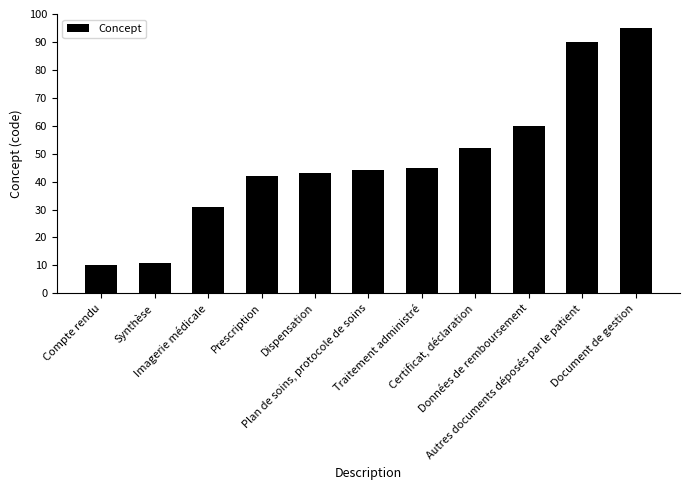

How many bars are there in total?

11